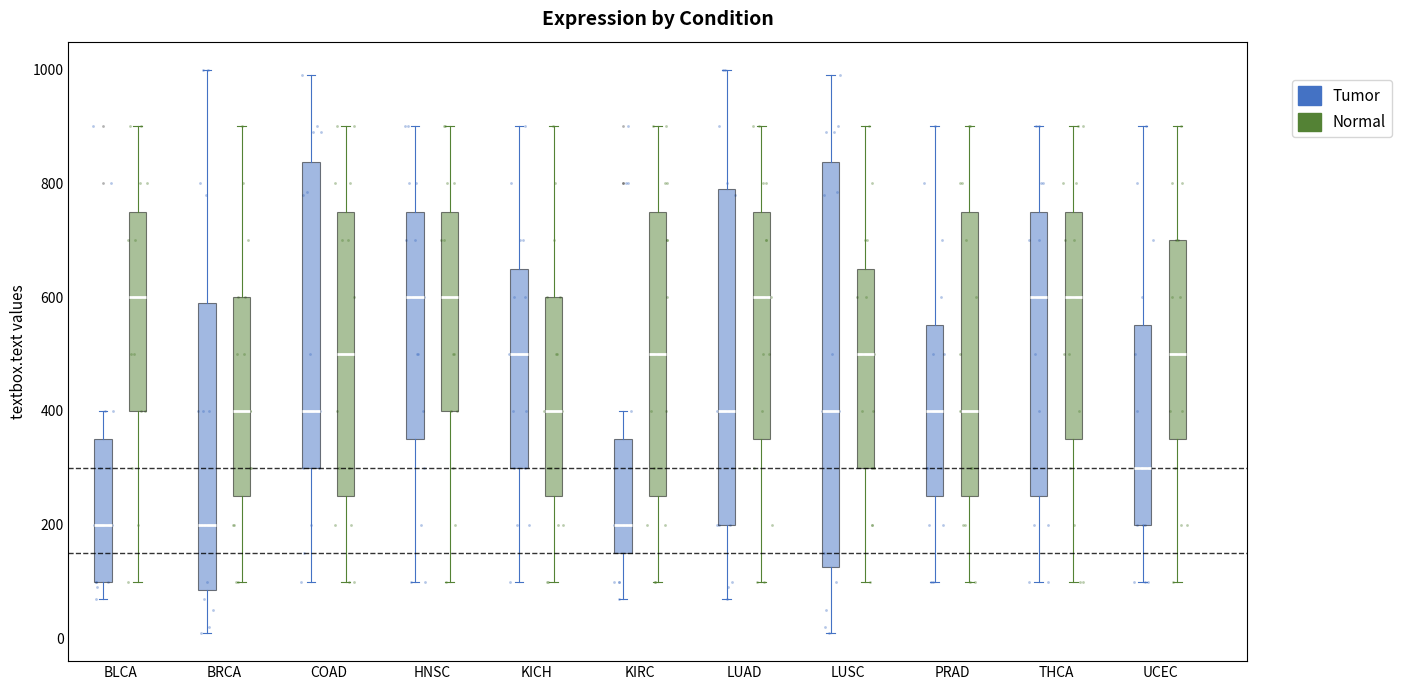

Which box is the tallest, from its lower edge to its upper edge?

LUSC (Tumor)